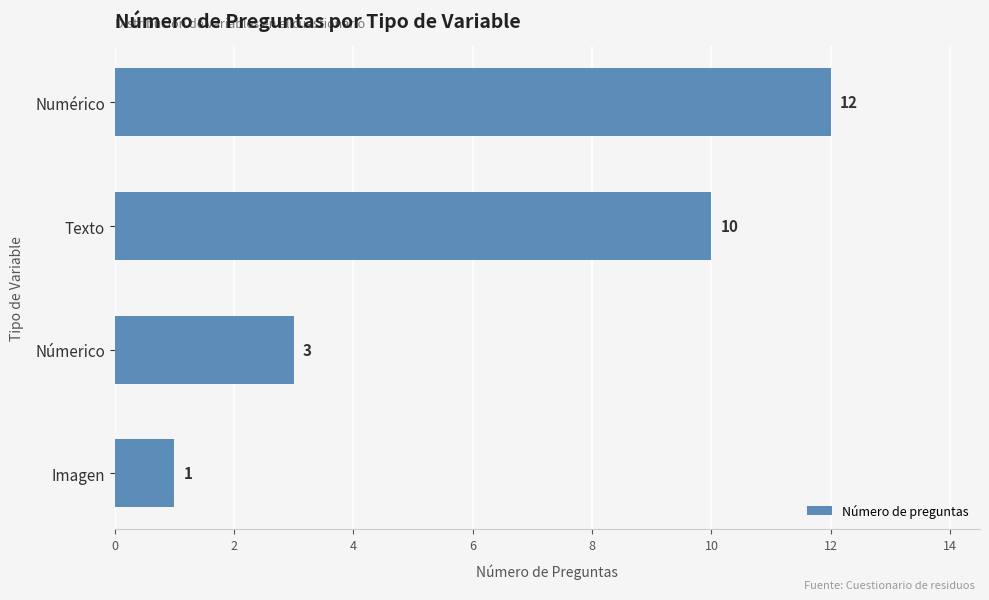

Count the values in the range 3 to 12.

3